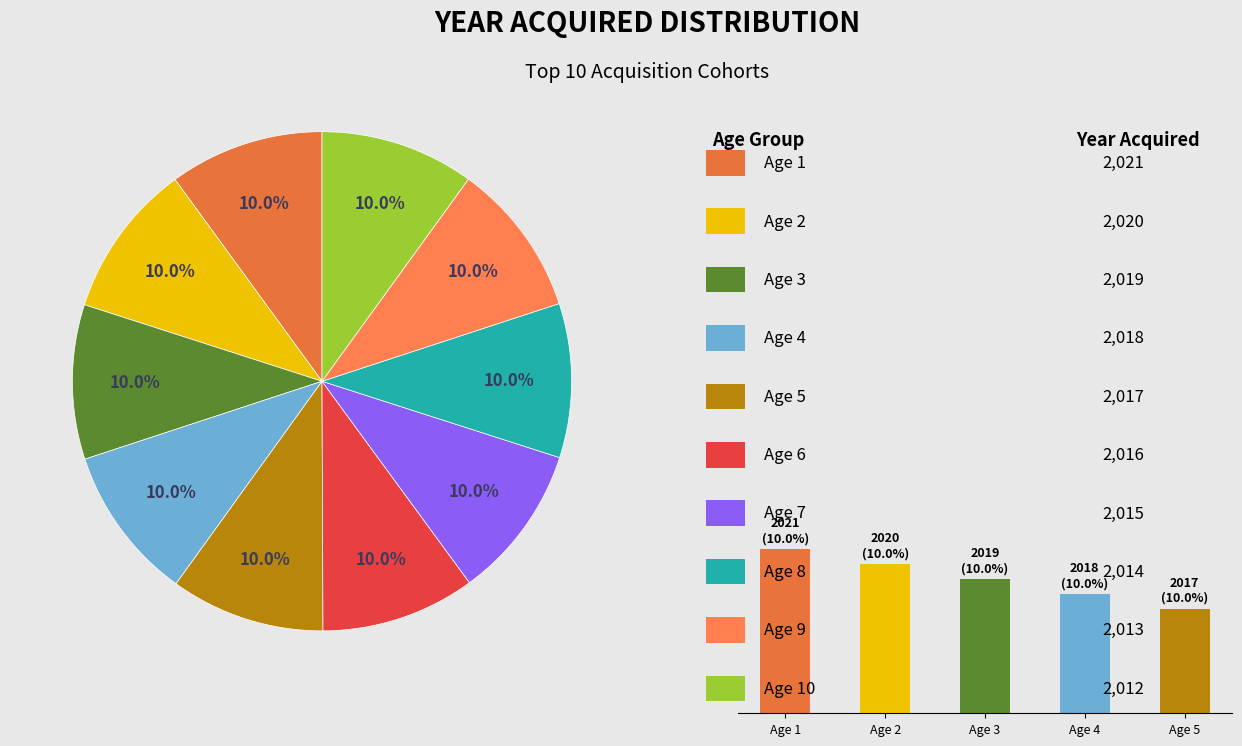

True or false: Age 6 accounts for 22% of the total.

False